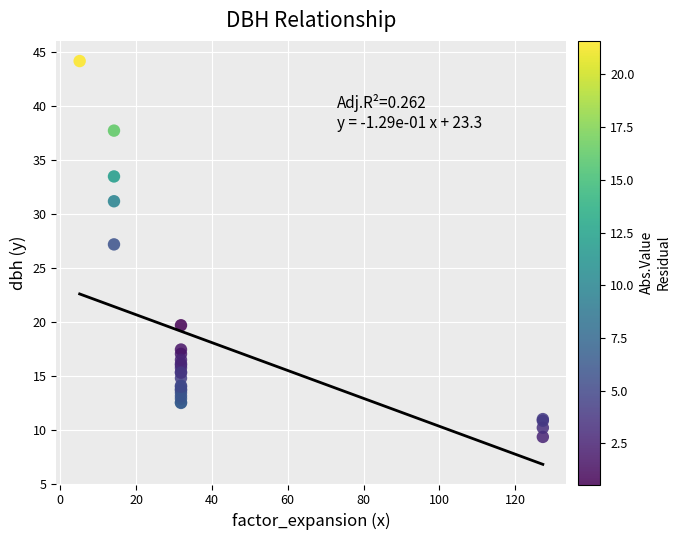

What Y value in the scatter plot is closest to 26?

27.2